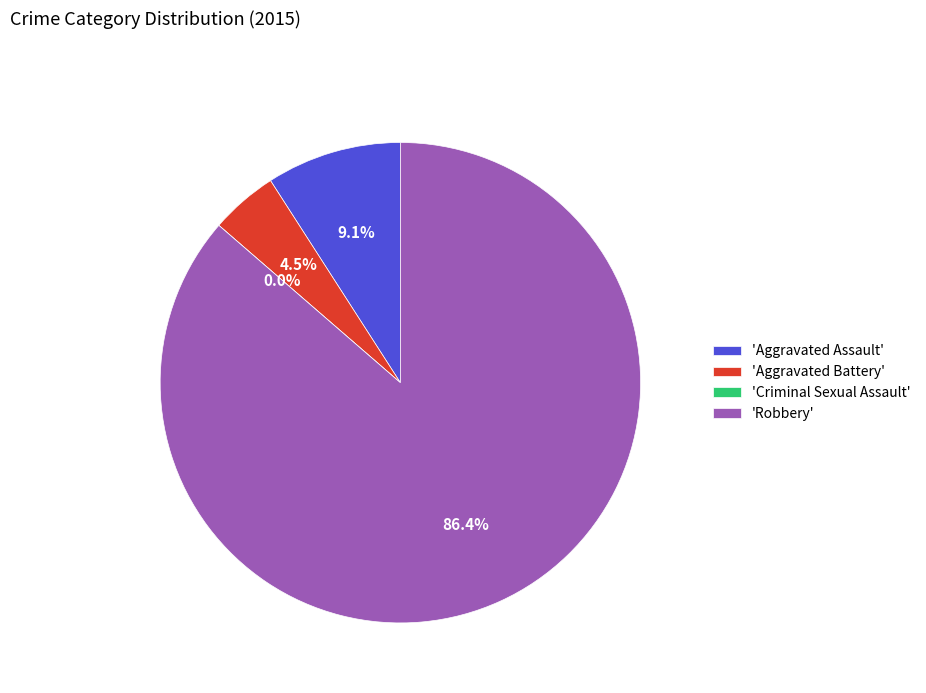

To the nearest percent, what is the combined percentage of Robbery and Aggravated Battery?

91%